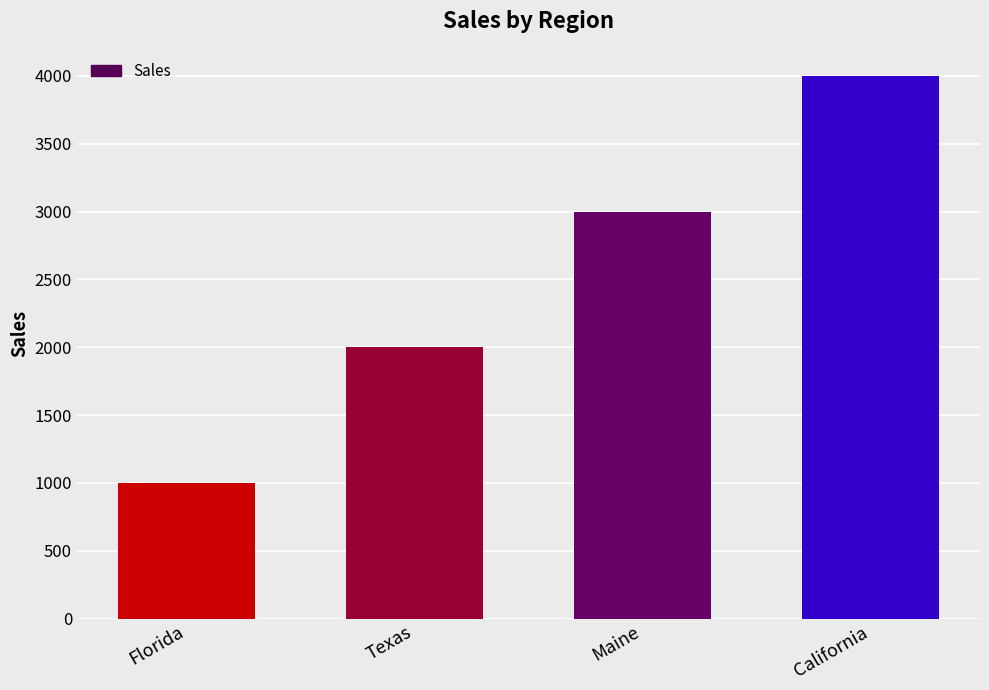

What is the difference between the second highest and minimum values?

2000